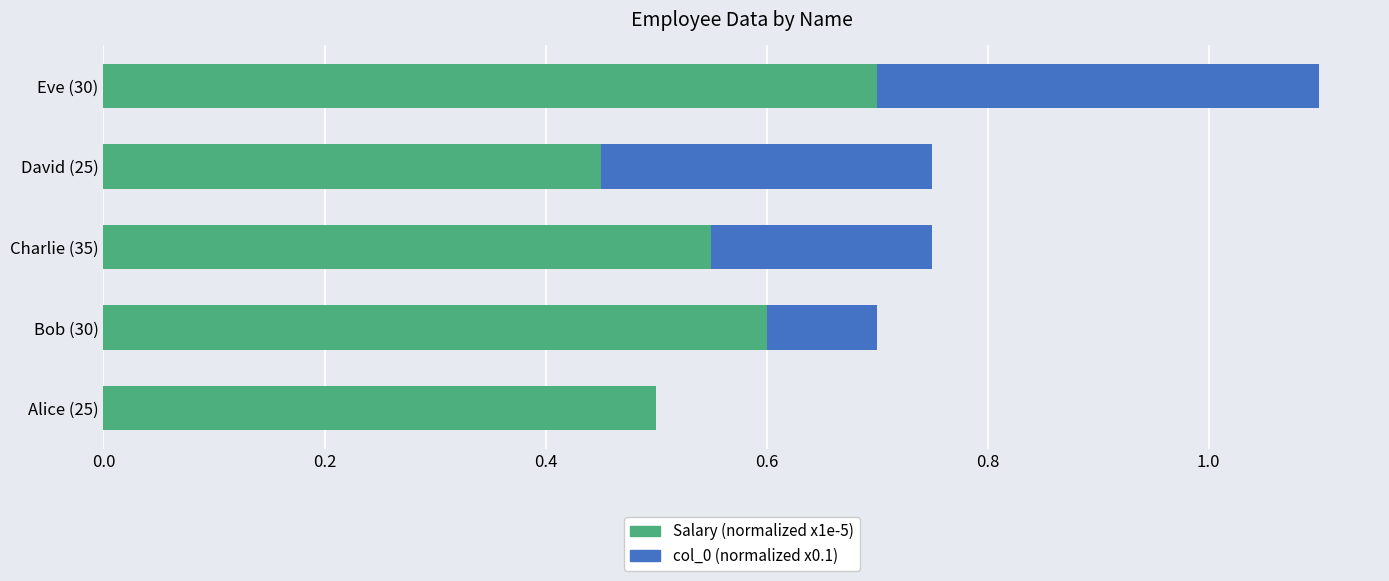

At which category is the sum across all series the highest?

Eve (30)